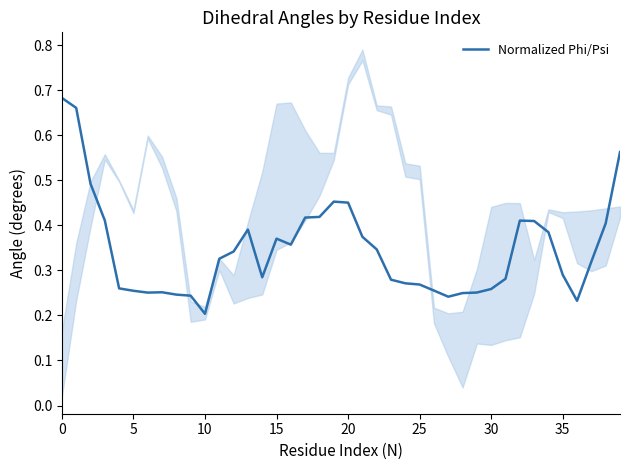

Where is Normalized Phi/Psi nearest to the value 0?

10